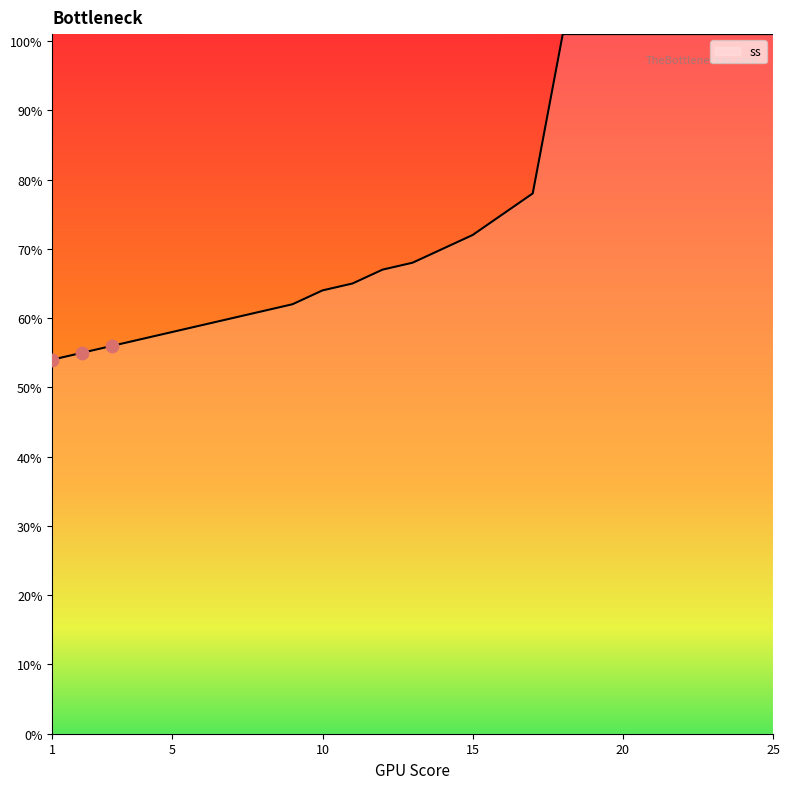

What is the smallest value displayed?

54